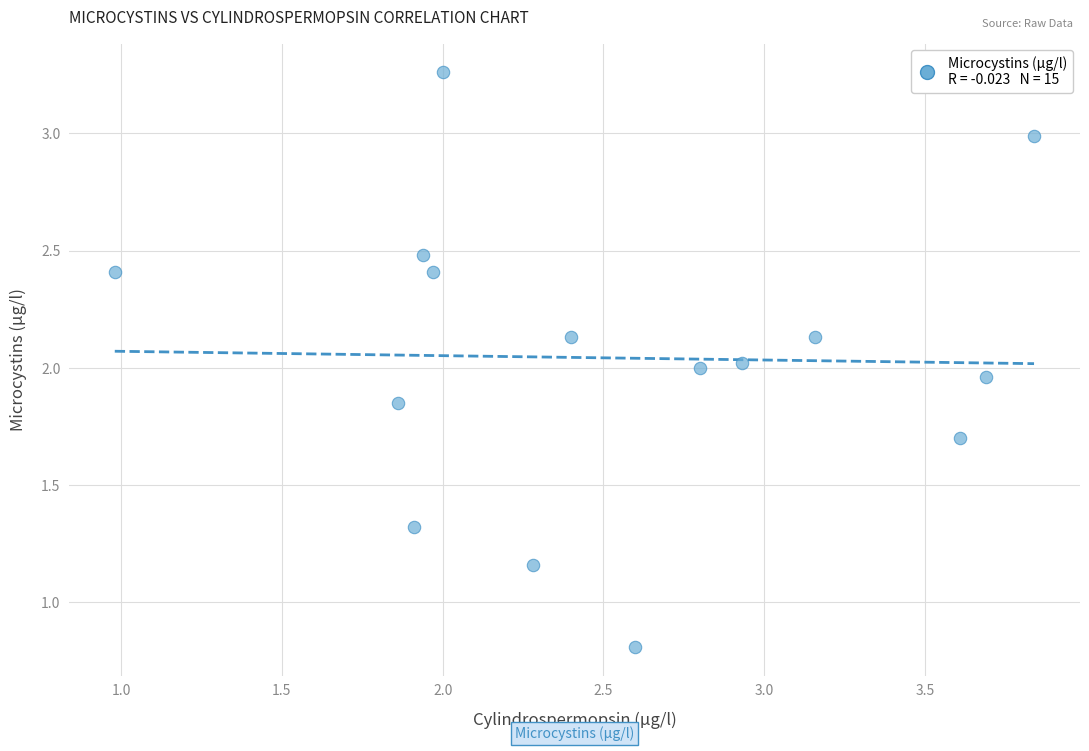

What is the range of X values (max minus min)?

2.9